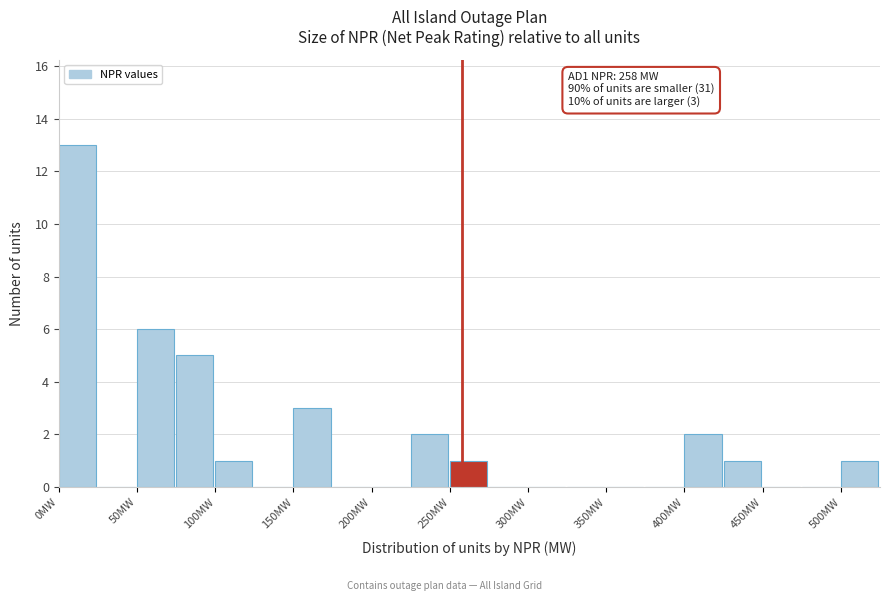

Over which range of the x-axis is the bar tallest?

0 to 25